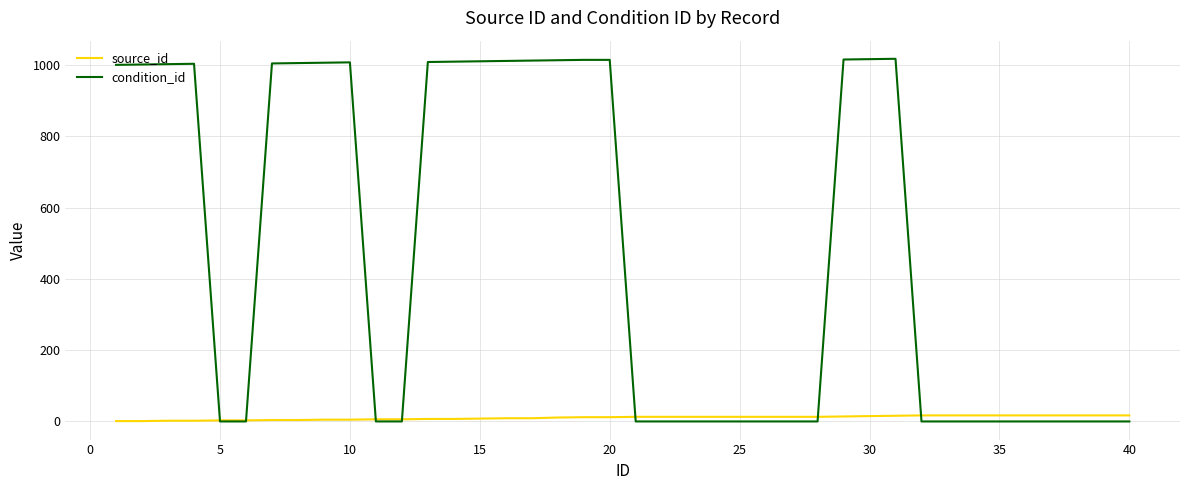

Which series has the widest spread of values?

condition_id